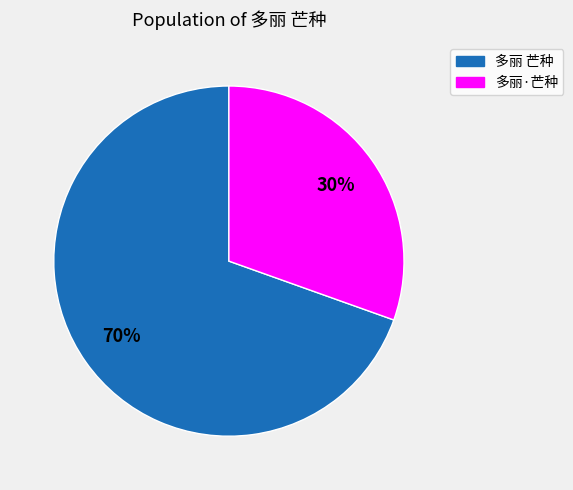

What is the smallest slice in the pie chart?

多丽·芒种